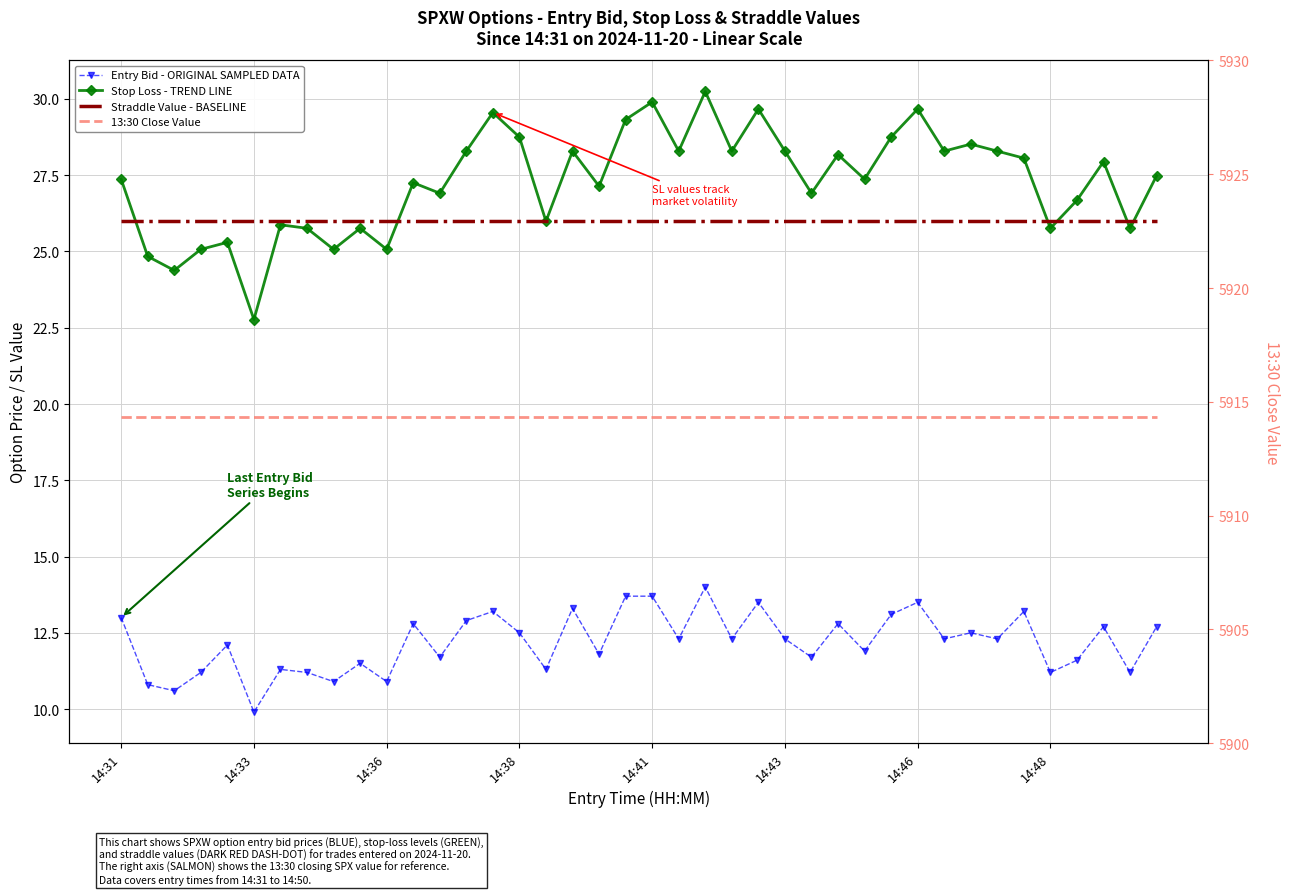

How many categories are shown in the chart?

40